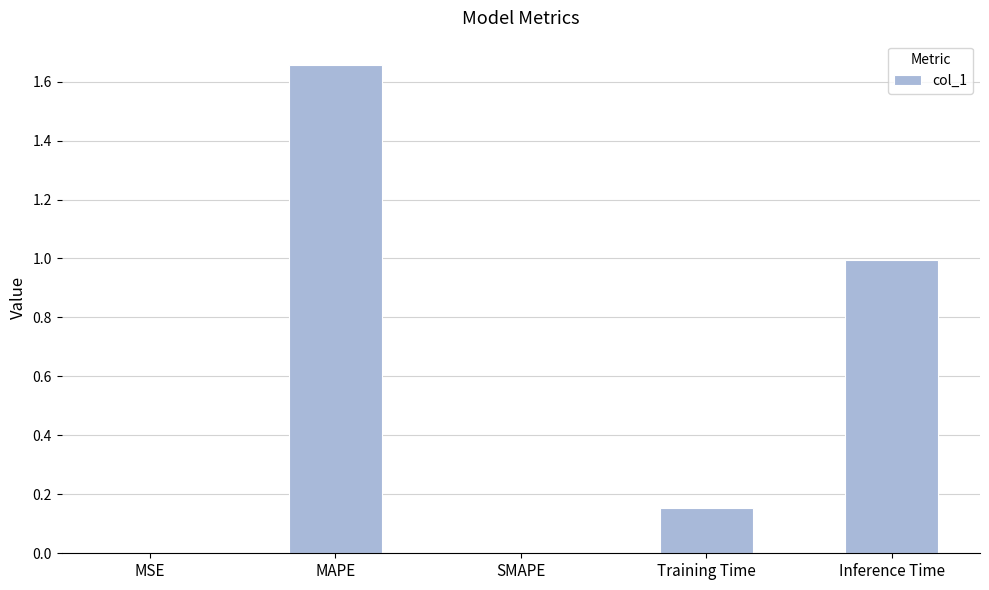

Between Training Time and Inference Time, which is larger?

Inference Time